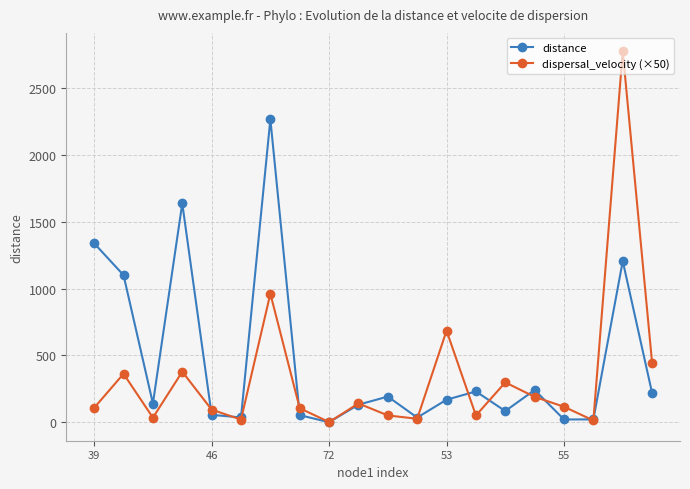

What is the maximum value shown in the chart?

2774.1